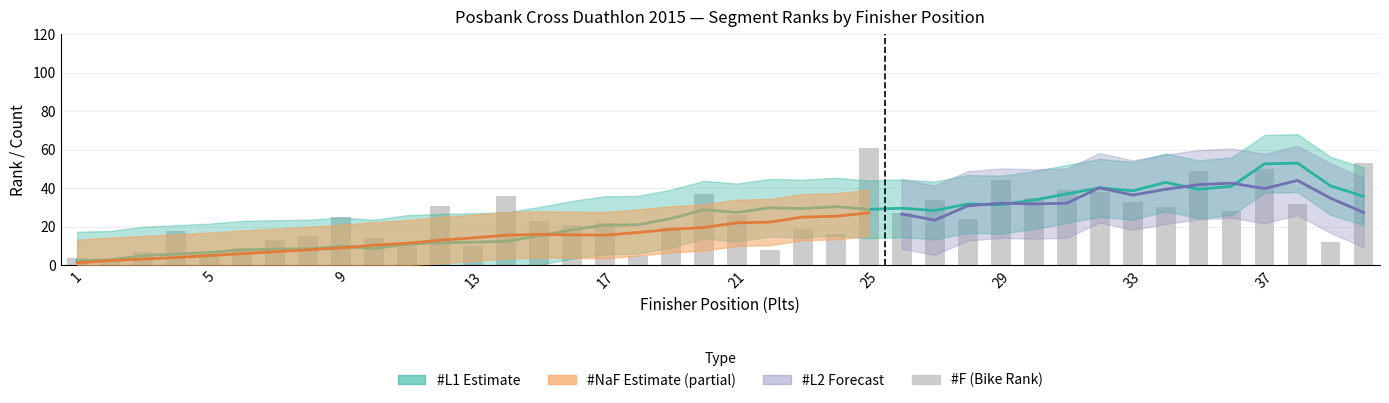

What is the maximum value shown in the chart?

61